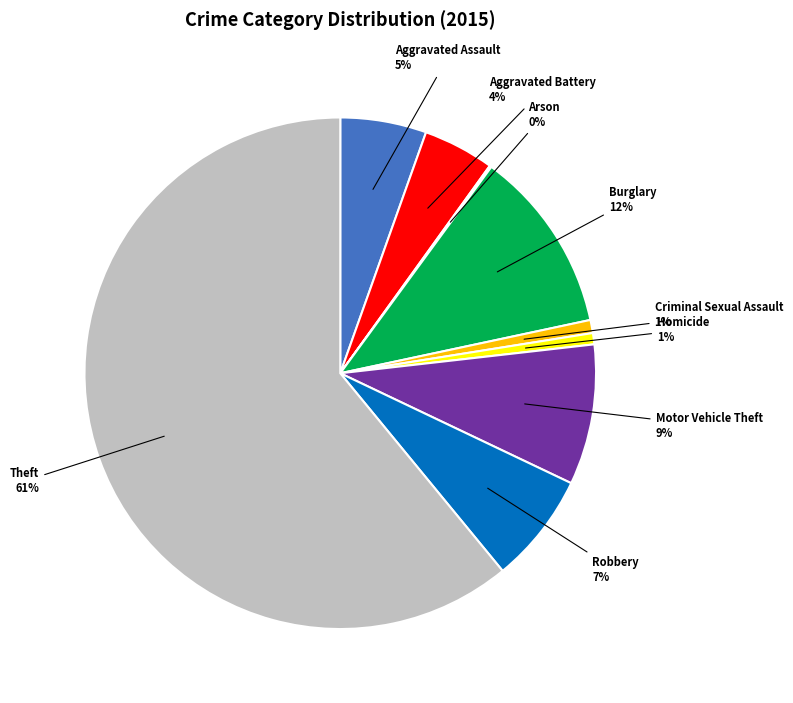

Does any single category account for the majority?

Yes